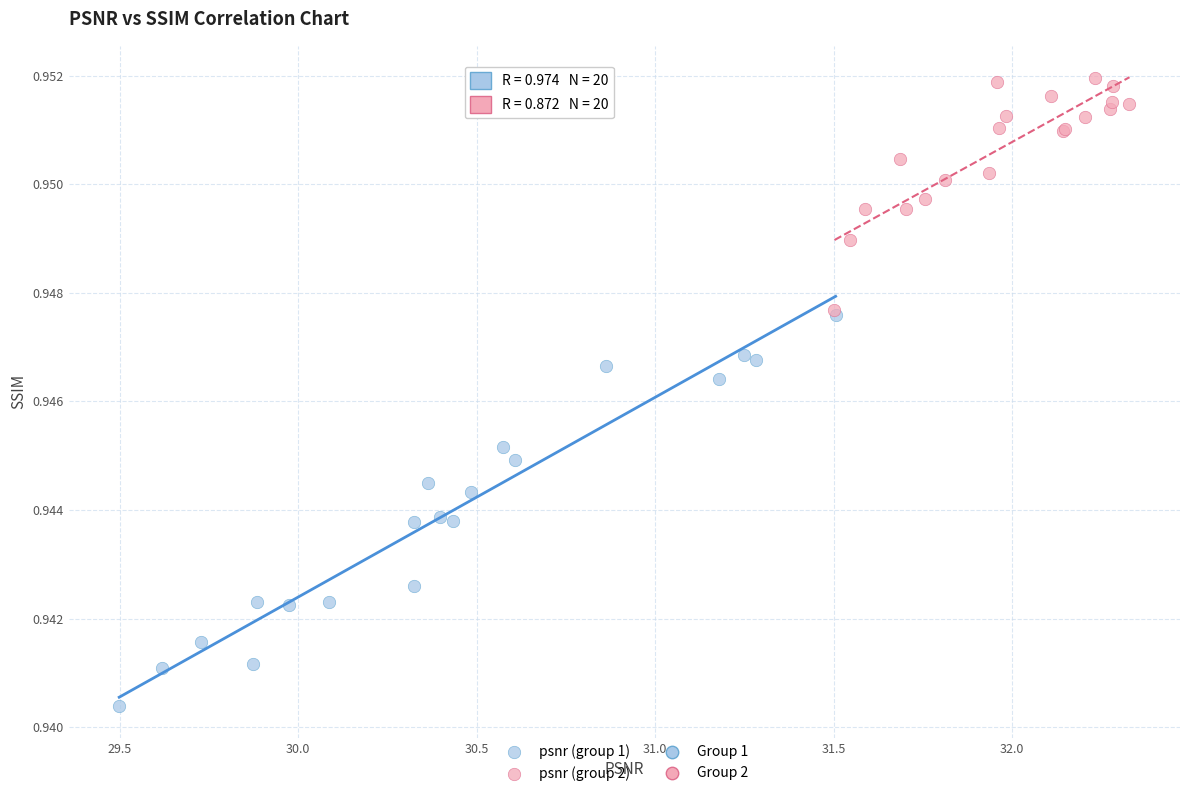

Which series contains the lowest Y value?

psnr (group 1)